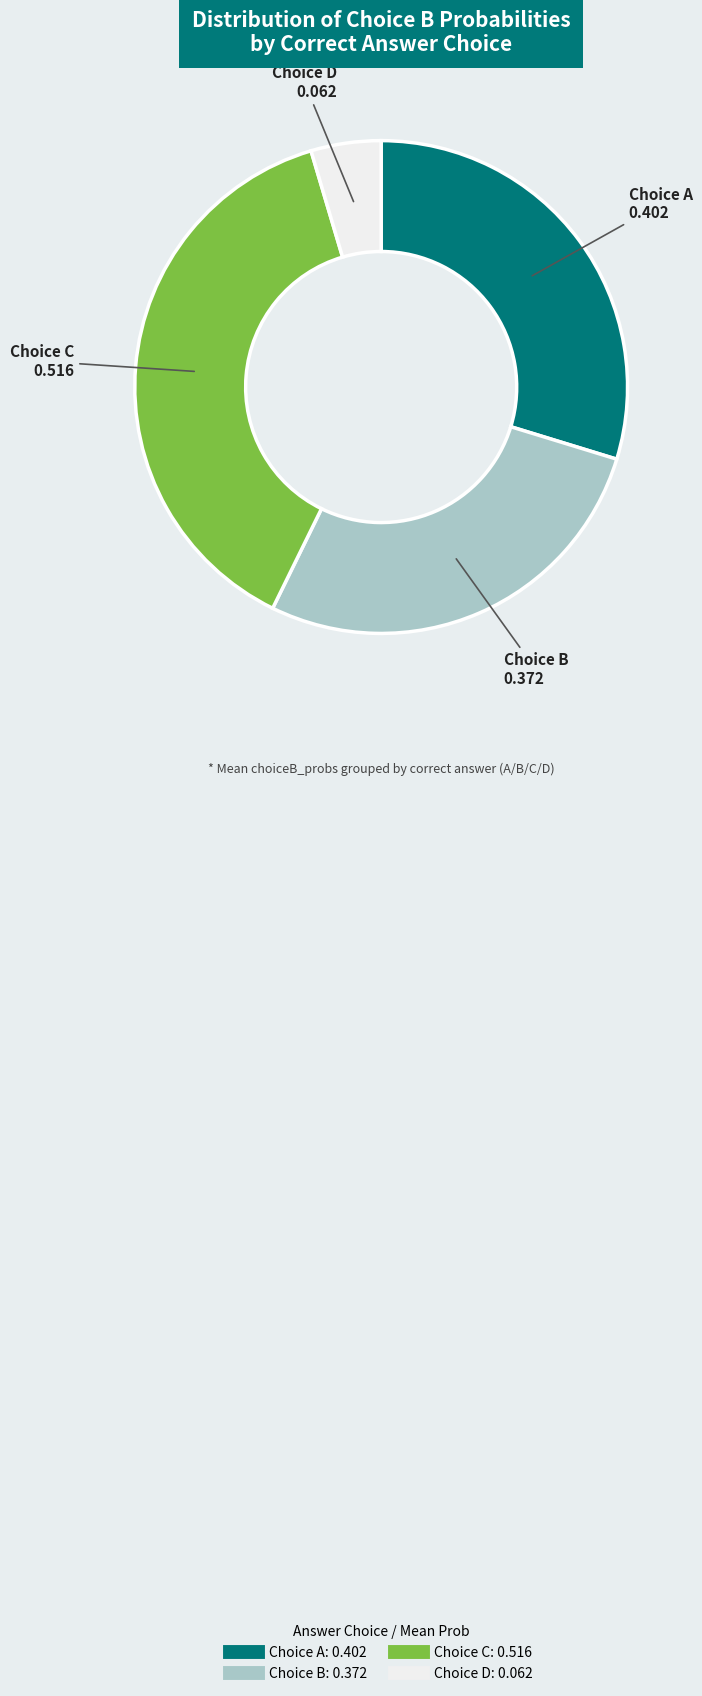

Is there a majority slice in this chart?

No